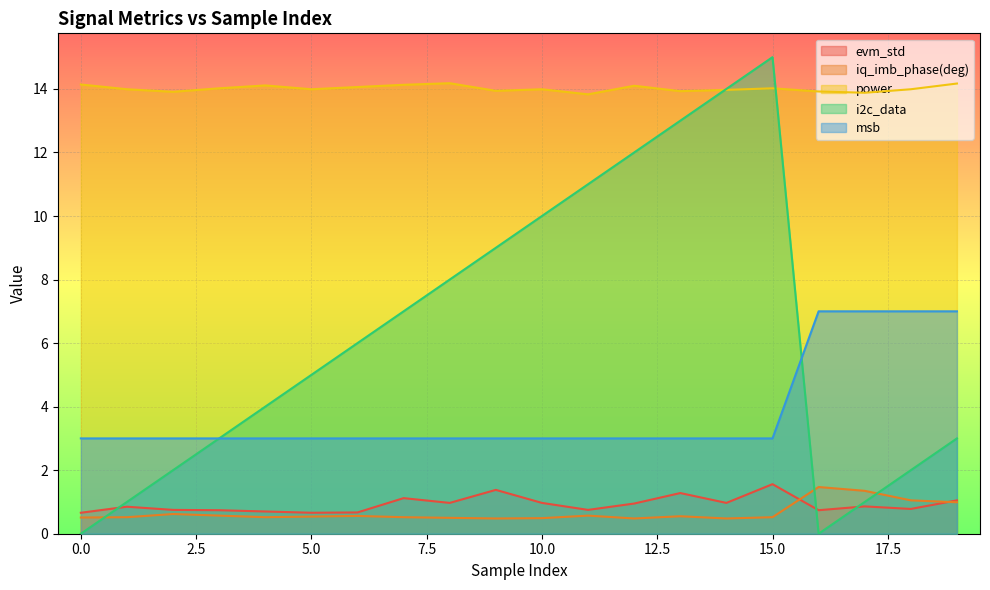

What is the difference between the maximum and minimum values in the msb series?

4.0